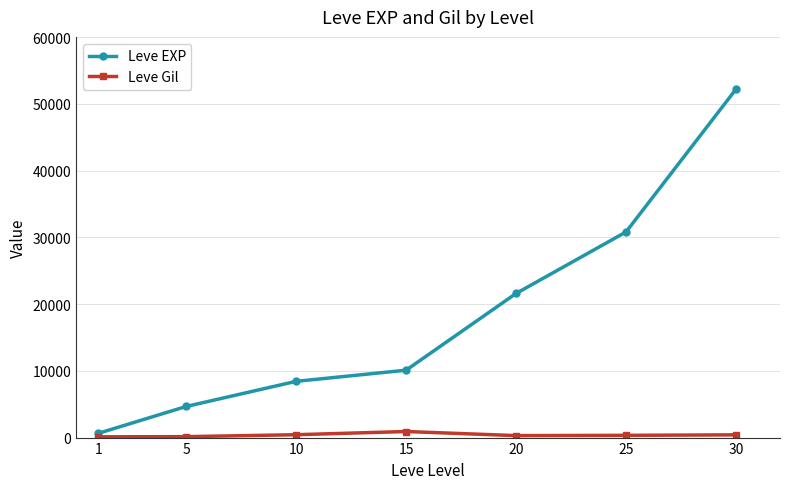

True or false: Leve EXP and Leve Gil cross at least once.

False